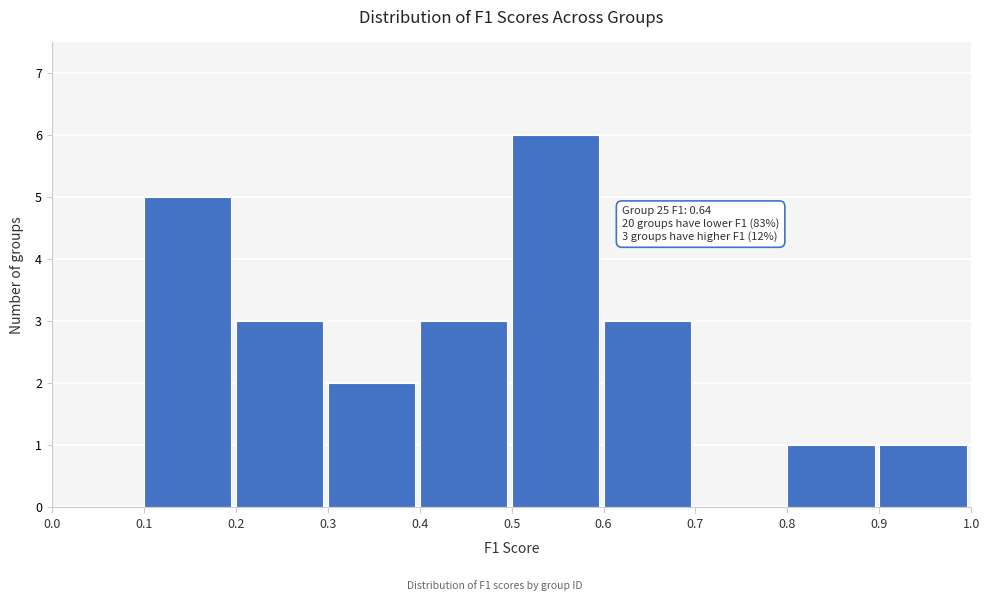

Over which range of the x-axis is the bar tallest?

0.5 to 0.6